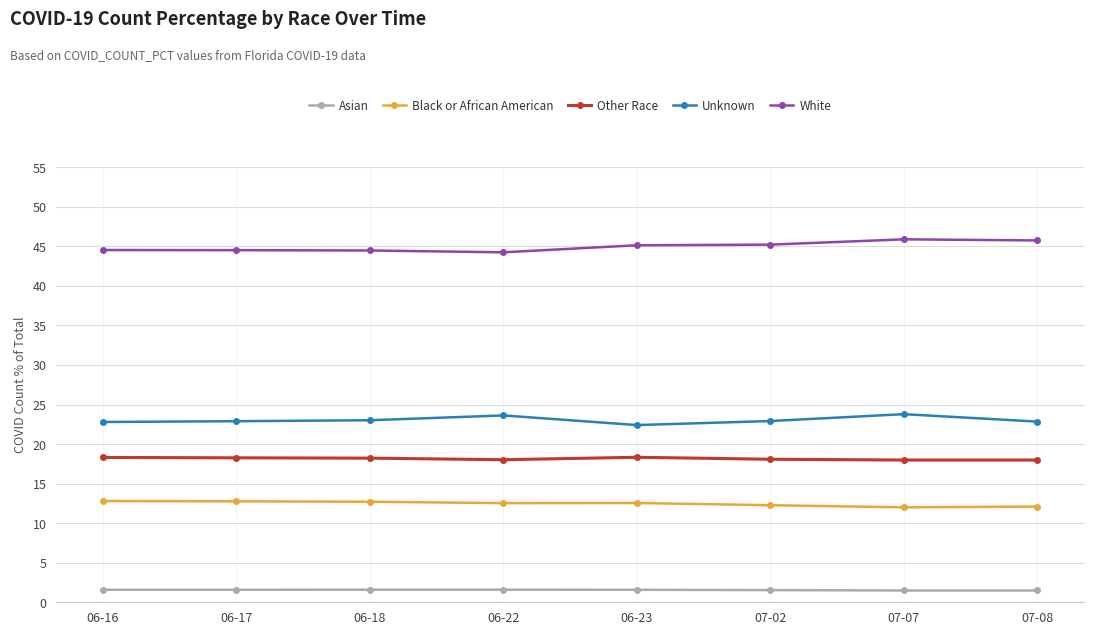

The Asian series shows 1.5 at 07-02. True or false?

True